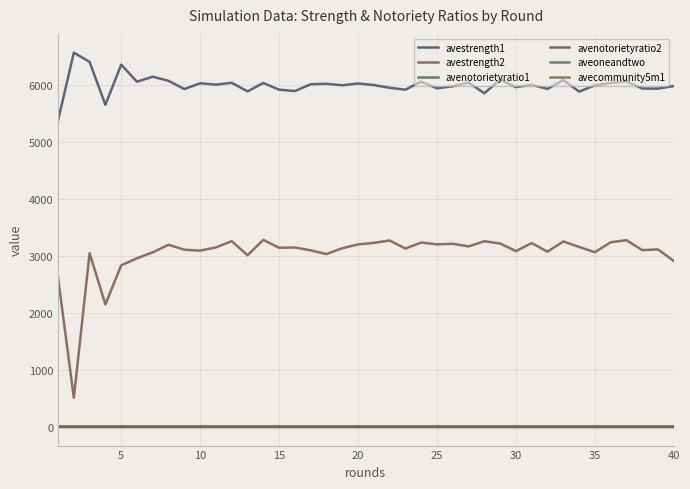

Reading left to right, transcribe all the data shown in this chart.

avestrength1: 5377.4	6570.0	6405.9	5653.2	6358.1	6058.8	6147.1	6074.1	5930.1	6031.4	6007.2	6040.1	5889.1	6037.2	5919.1	5894.7	6014.2	6022.4	5996.1	6027.8	6000.2	5952.6	5919.3	6059.7	5943.9	5978.4	6045.2	5856.1	6096.0	5964.1	6005.1	5932.0	6088.1	5885.6	5994.6	6035.6	6064.9	5939.2	5937.9	5982.8
avestrength2: 2620.1	511.1	3048.5	2149.1	2835.6	2959.7	3064.6	3196.3	3109.8	3093.8	3149.7	3260.2	3012.2	3282.8	3143.7	3149.0	3098.2	3033.4	3135.8	3202.9	3229.8	3271.8	3130.2	3236.0	3203.9	3214.0	3168.1	3258.7	3218.8	3085.3	3226.3	3075.5	3254.4	3159.3	3065.8	3240.3	3276.9	3102.9	3115.2	2911.3
avenotorietyratio1: 1.0	0.5	0.8	0.5	0.5	0.4	0.4	0.4	0.4	0.4	0.4	0.4	0.4	0.4	0.4	0.4	0.4	0.4	0.4	0.4	0.4	0.4	0.3	0.4	0.4	0.3	0.4	0.4	0.3	0.4	0.4	0.4	0.4	0.4	0.4	0.4	0.4	0.4	0.4	0.4
avenotorietyratio2: 0.0	0.2	0.0	0.1	0.0	0.0	0.0	0.0	0.0	0.0	0.0	0.0	0.0	0.0	0.0	0.0	0.0	0.0	0.0	0.0	0.0	0.0	0.0	0.0	0.0	0.0	0.0	0.0	0.0	0.0	0.0	0.0	0.0	0.0	0.0	0.0	0.0	0.0	0.0	0.1
aveoneandtwo: 0.5	0.1	0.5	0.4	0.5	0.5	0.5	0.5	0.5	0.5	0.5	0.5	0.5	0.5	0.5	0.5	0.5	0.5	0.5	0.5	0.5	0.6	0.5	0.5	0.5	0.5	0.5	0.6	0.5	0.5	0.5	0.5	0.5	0.5	0.5	0.5	0.5	0.5	0.5	0.5
avecommunity5m1: 0.5	0.5	0.6	0.6	0.6	0.5	0.6	0.6	0.6	0.6	0.6	0.6	0.6	0.6	0.6	0.6	0.6	0.6	0.6	0.6	0.6	0.6	0.6	0.6	0.6	0.6	0.6	0.6	0.6	0.6	0.6	0.6	0.6	0.6	0.6	0.6	0.6	0.6	0.6	0.6